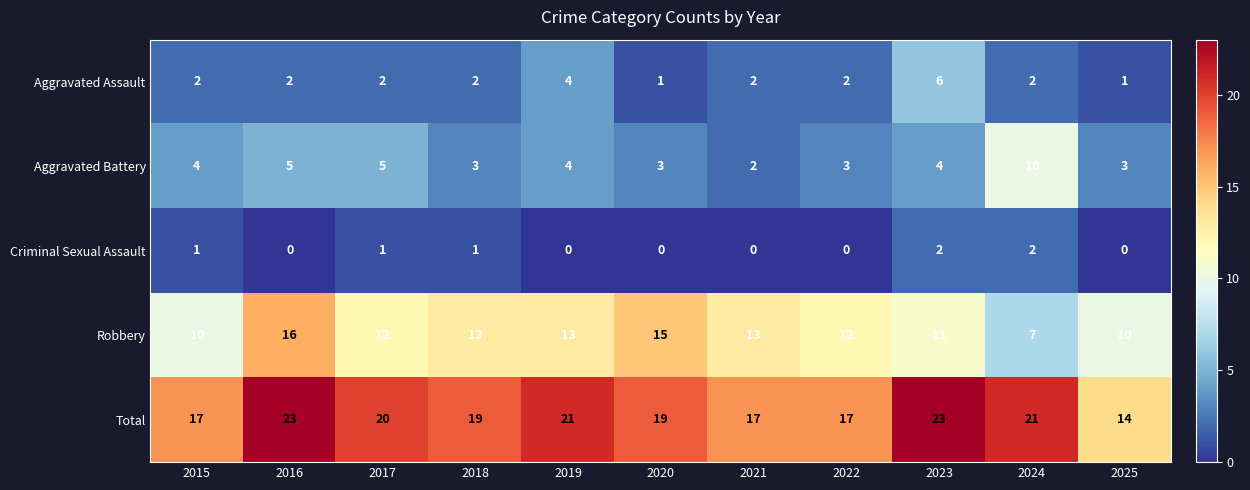

What is the difference between the highest and lowest values at 2025?

14